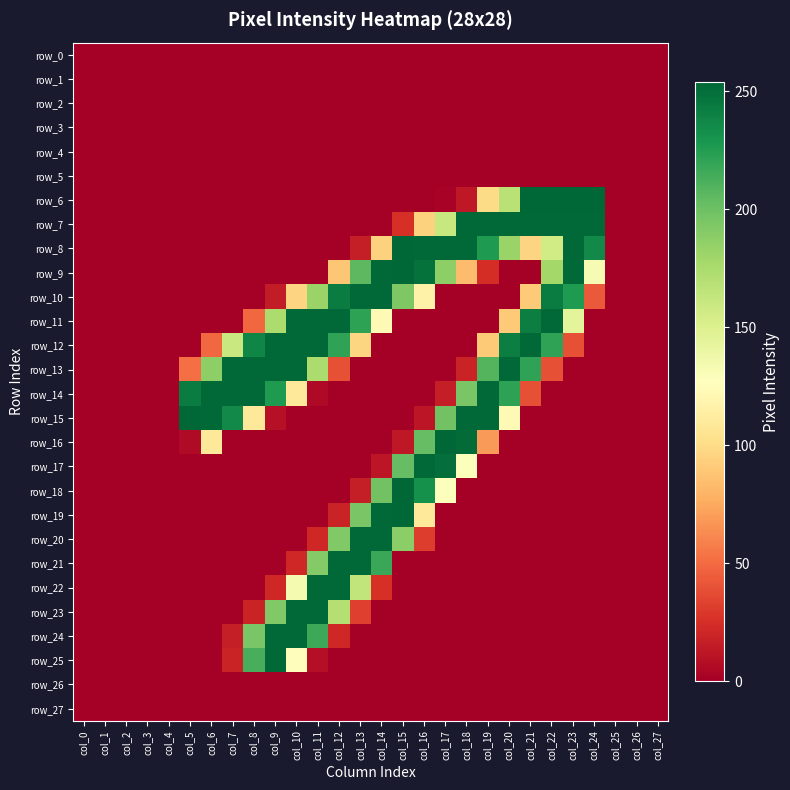

Reading left to right, list all the values displayed in this chart.

row_0: 0	0	0	0	0	0	0	0	0	0	0	0	0	0	0	0	0	0	0	0	0	0	0	0	0	0	0	0
row_1: 0	0	0	0	0	0	0	0	0	0	0	0	0	0	0	0	0	0	0	0	0	0	0	0	0	0	0	0
row_2: 0	0	0	0	0	0	0	0	0	0	0	0	0	0	0	0	0	0	0	0	0	0	0	0	0	0	0	0
row_3: 0	0	0	0	0	0	0	0	0	0	0	0	0	0	0	0	0	0	0	0	0	0	0	0	0	0	0	0
row_4: 0	0	0	0	0	0	0	0	0	0	0	0	0	0	0	0	0	0	0	0	0	0	0	0	0	0	0	0
row_5: 0	0	0	0	0	0	0	0	0	0	0	0	0	0	0	0	0	0	0	0	0	0	0	0	0	0	0	0
row_6: 0	0	0	0	0	0	0	0	0	0	0	0	0	0	0	0	0	2	13	100	168	254	254	254	254	0	0	0
row_7: 0	0	0	0	0	0	0	0	0	0	0	0	0	0	0	25	95	161	253	253	253	253	253	253	253	0	0	0
row_8: 0	0	0	0	0	0	0	0	0	0	0	0	0	16	95	254	253	253	253	227	182	96	156	253	236	0	0	0
row_9: 0	0	0	0	0	0	0	0	0	0	0	0	89	206	253	254	249	187	84	24	0	0	178	253	132	0	0	0
row_10: 0	0	0	0	0	0	0	0	0	15	96	182	243	253	253	193	117	0	0	0	0	91	243	227	43	0	0	0
row_11: 0	0	0	0	0	0	0	0	49	174	253	253	253	222	123	0	0	0	0	0	91	242	253	144	0	0	0	0
row_12: 0	0	0	0	0	0	49	160	238	253	253	253	221	97	0	0	0	0	0	91	242	253	221	39	0	0	0	0
row_13: 0	0	0	0	0	52	187	253	253	253	253	174	39	0	0	0	0	0	19	209	253	221	39	0	0	0	0	0
row_14: 0	0	0	0	0	243	253	253	253	227	110	5	0	0	0	0	0	16	195	253	222	39	0	0	0	0	0	0
row_15: 0	0	0	0	0	254	253	236	110	9	0	0	0	0	0	0	12	198	253	253	123	0	0	0	0	0	0	0
row_16: 0	0	0	0	0	6	110	0	0	0	0	0	0	0	0	13	203	254	252	69	0	0	0	0	0	0	0	0
row_17: 0	0	0	0	0	0	0	0	0	0	0	0	0	0	12	203	253	250	128	0	0	0	0	0	0	0	0	0
row_18: 0	0	0	0	0	0	0	0	0	0	0	0	0	16	198	254	232	128	0	0	0	0	0	0	0	0	0	0
row_19: 0	0	0	0	0	0	0	0	0	0	0	0	19	195	253	254	109	0	0	0	0	0	0	0	0	0	0	0
row_20: 0	0	0	0	0	0	0	0	0	0	0	21	192	253	253	188	31	0	0	0	0	0	0	0	0	0	0	0
row_21: 0	0	0	0	0	0	0	0	0	0	21	191	253	253	218	0	0	0	0	0	0	0	0	0	0	0	0	0
row_22: 0	0	0	0	0	0	0	0	0	21	133	253	253	164	25	0	0	0	0	0	0	0	0	0	0	0	0	0
row_23: 0	0	0	0	0	0	0	0	19	192	253	253	170	32	0	0	0	0	0	0	0	0	0	0	0	0	0	0
row_24: 0	0	0	0	0	0	0	16	195	253	253	217	21	0	0	0	0	0	0	0	0	0	0	0	0	0	0	0
row_25: 0	0	0	0	0	0	0	19	213	253	126	8	0	0	0	0	0	0	0	0	0	0	0	0	0	0	0	0
row_26: 0	0	0	0	0	0	0	0	0	0	0	0	0	0	0	0	0	0	0	0	0	0	0	0	0	0	0	0
row_27: 0	0	0	0	0	0	0	0	0	0	0	0	0	0	0	0	0	0	0	0	0	0	0	0	0	0	0	0